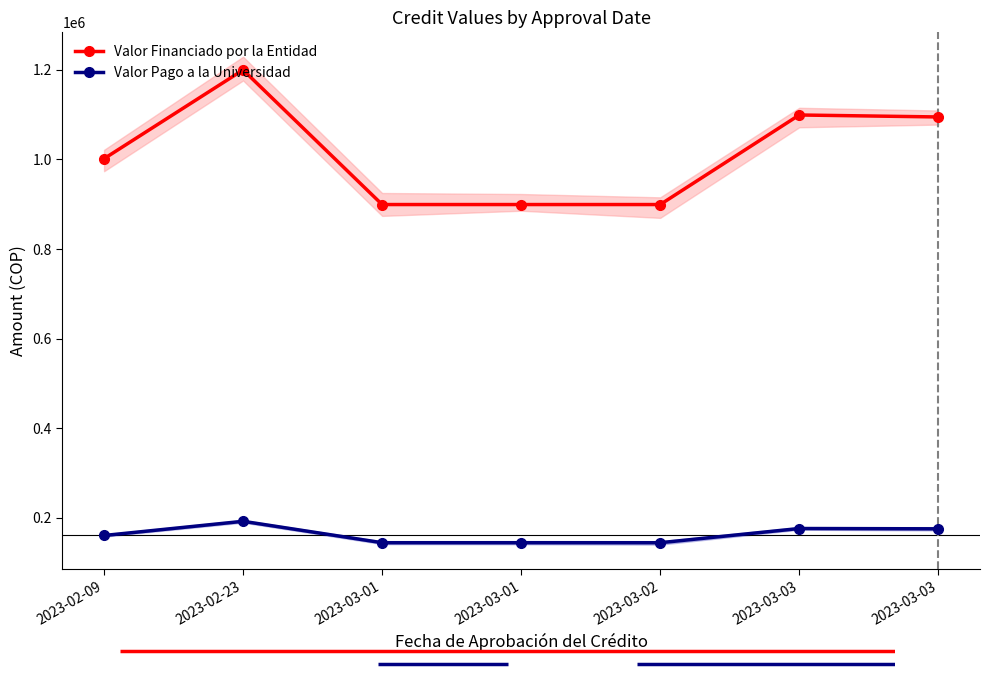

In Valor Pago a la Universidad, how many points are higher than both neighbors (excluding endpoints)?

2